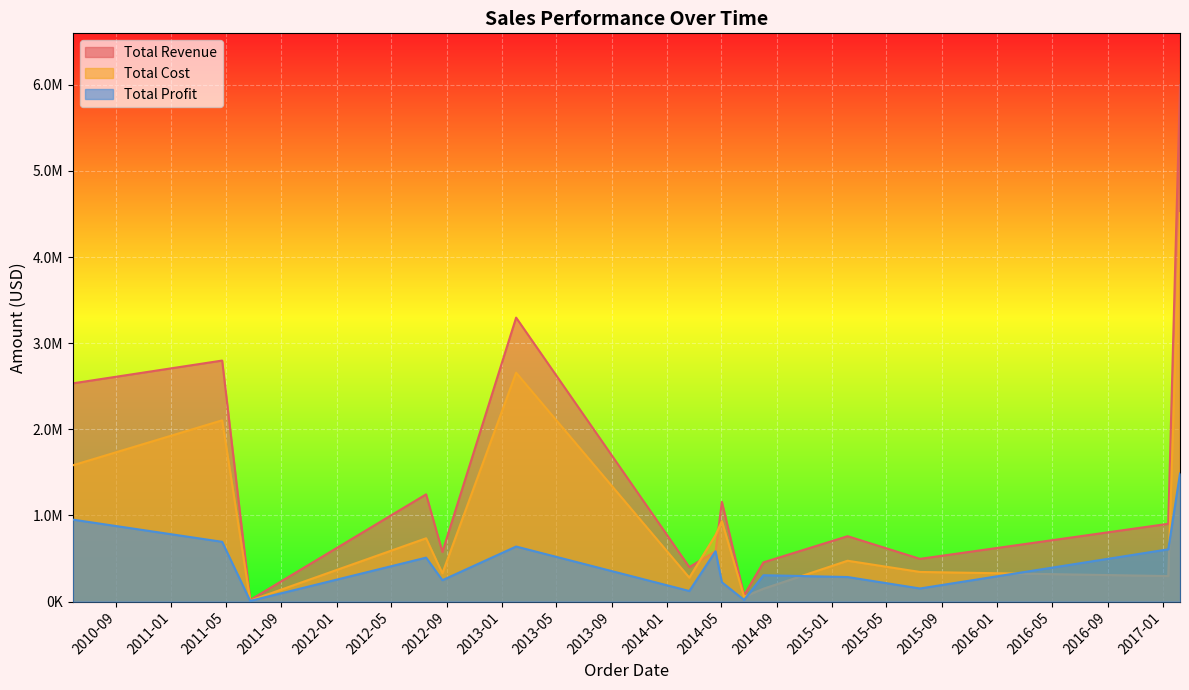

Rank the series by their maximum value, from highest to lowest.

Total Revenue, Total Cost, Total Profit